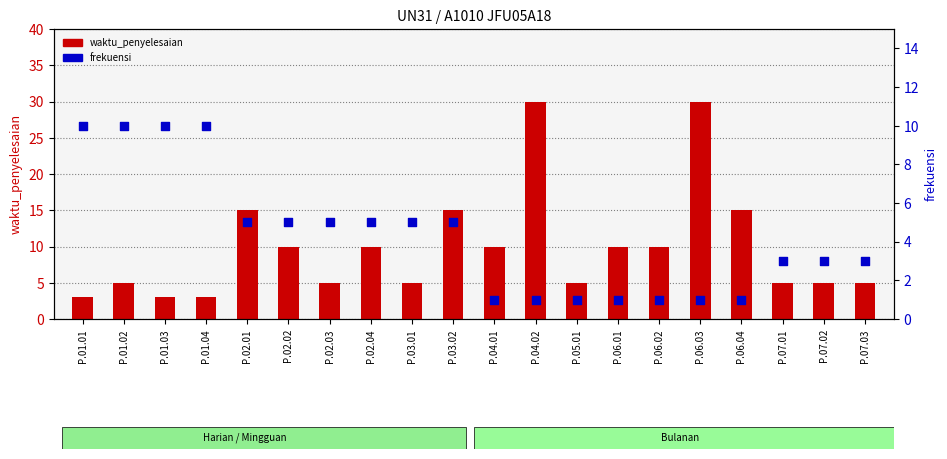

At how many categories does at least one series exceed 20?

2